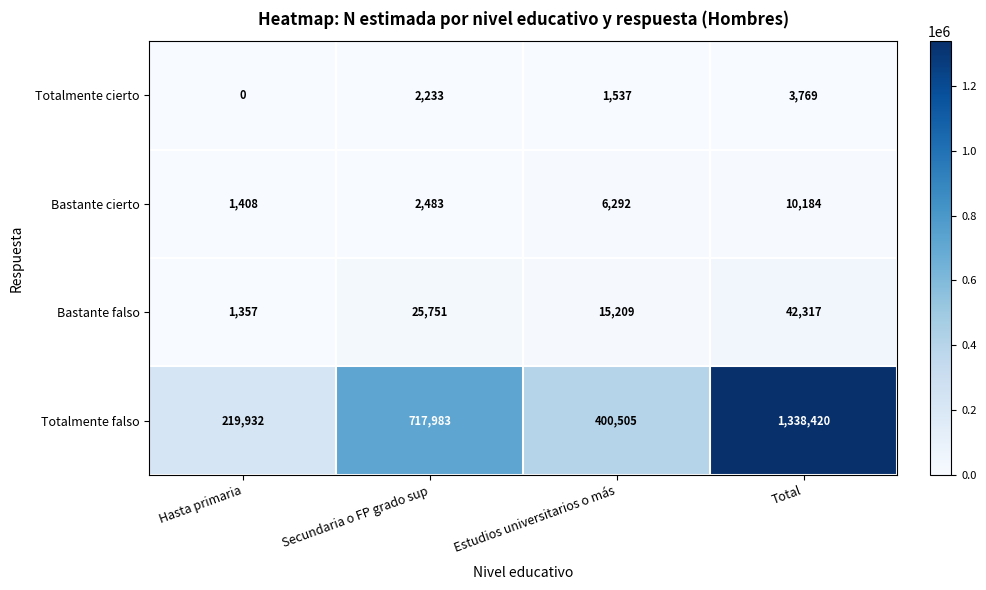

True or false: Totalmente cierto has a value of 3769 at Total.

True